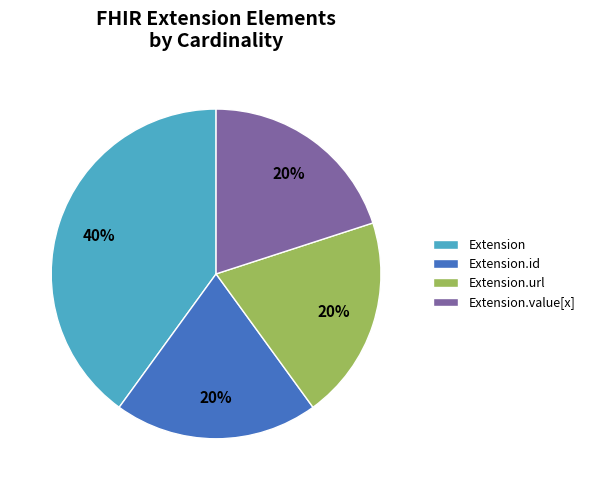

Do Extension and Extension.value[x] together represent more than half of the pie?

Yes